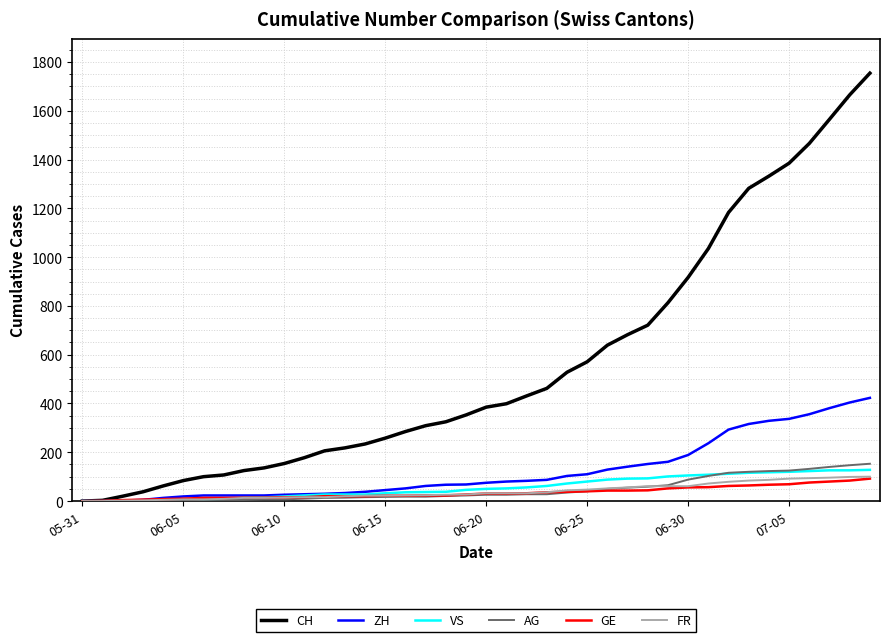

Which series has the widest spread of values?

CH